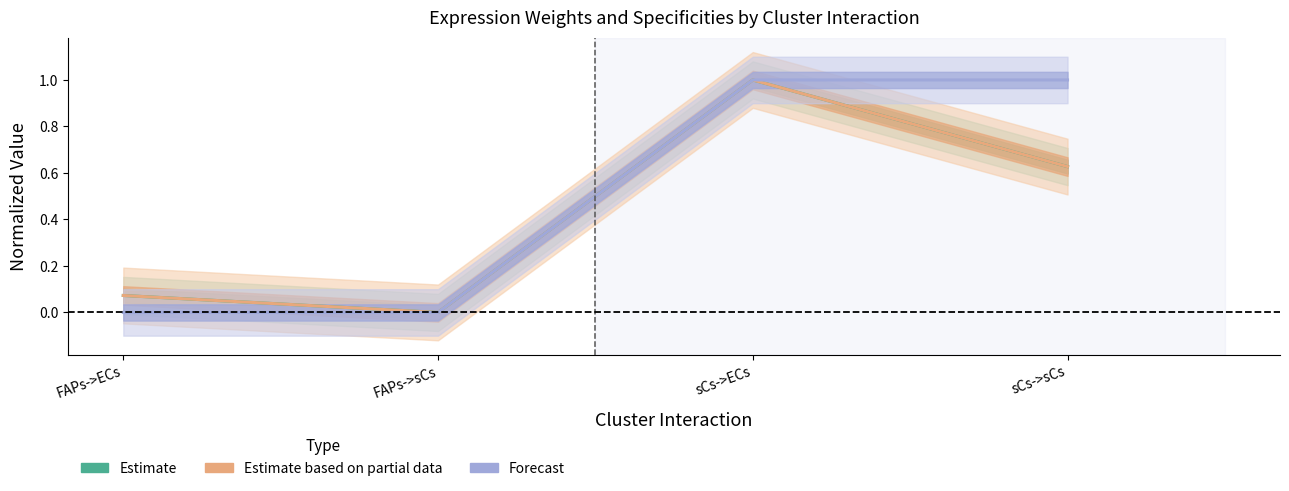

True or false: Edge Avg Specificity and Edge Avg Weight cross at least once.

False